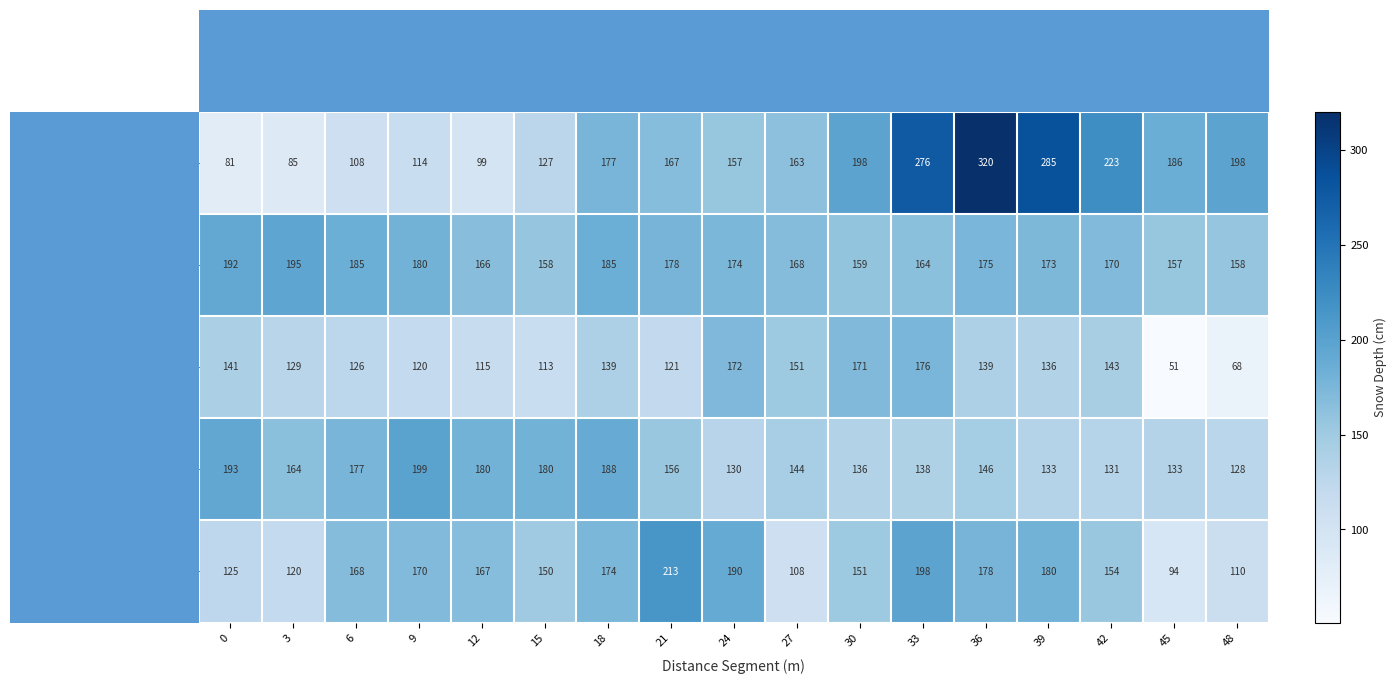

How many values in the 171-230m series are below 146?

8